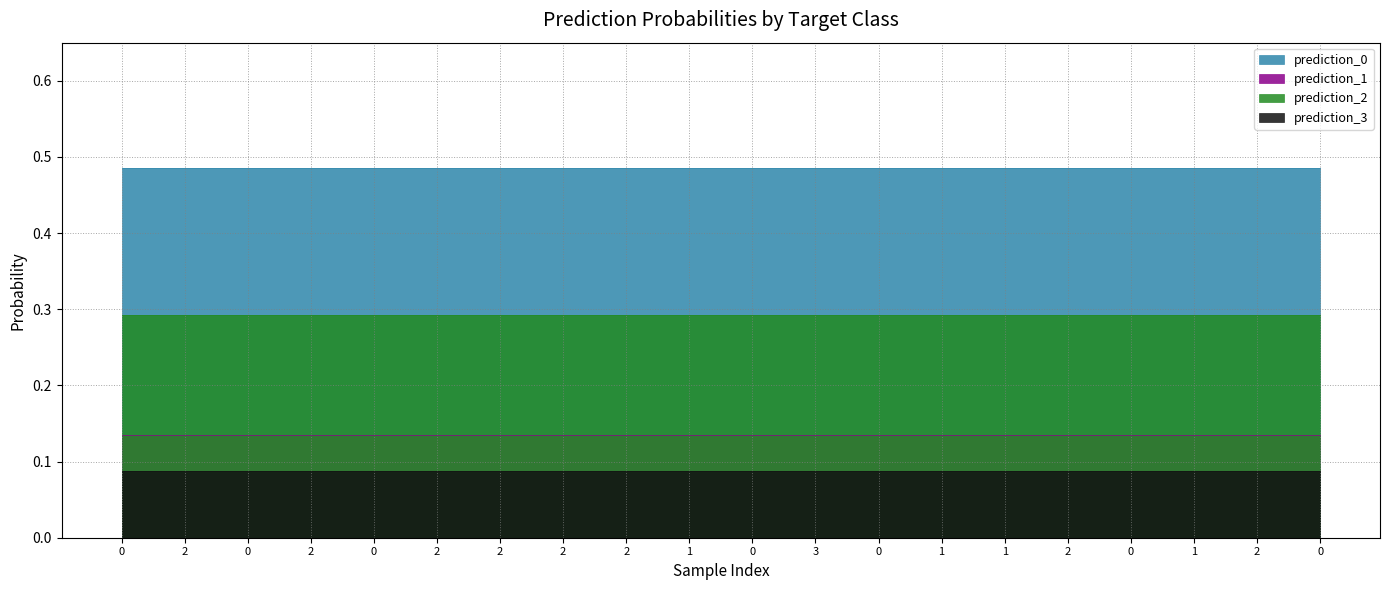

Which series has the largest range (max minus min)?

prediction_0